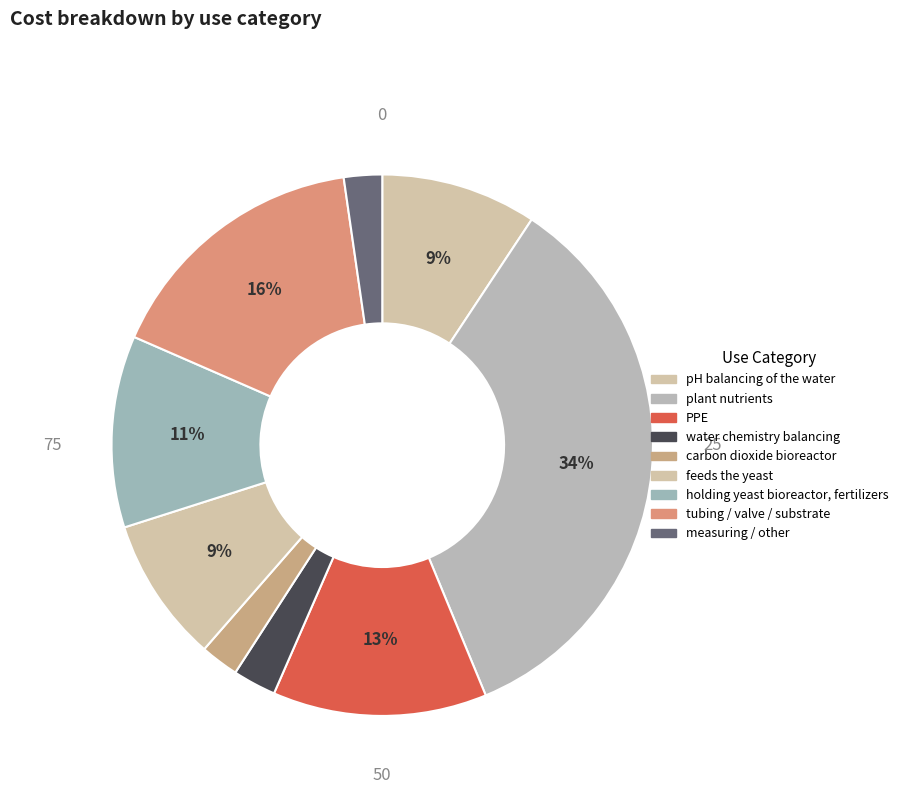

Does any single category account for the majority?

No